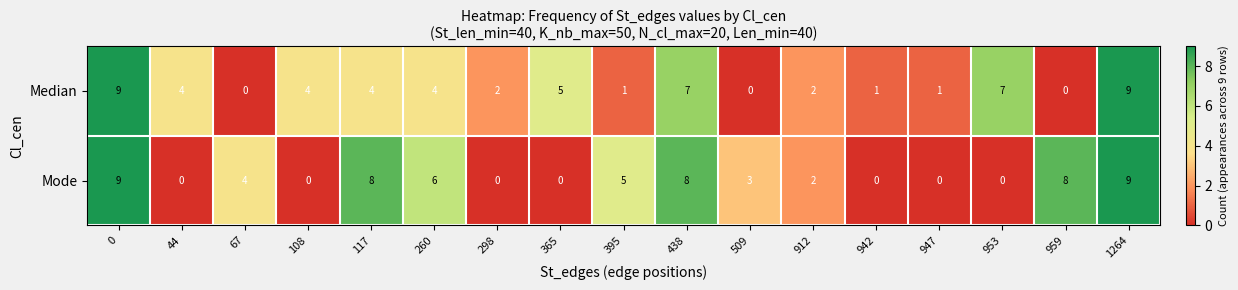

How many series are shown in this chart?

2